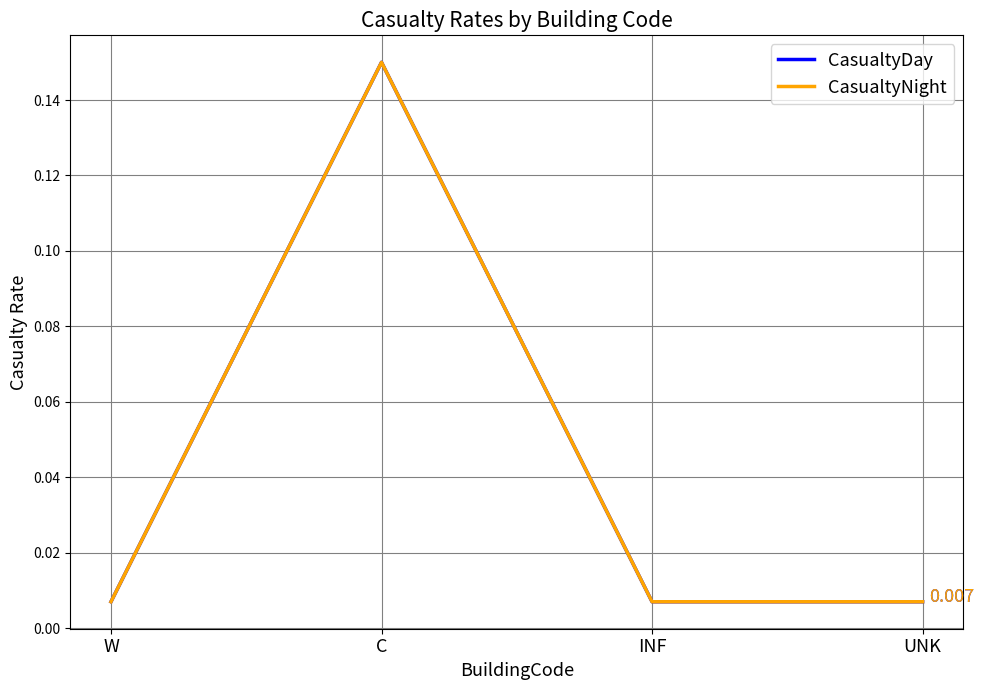

How many lines are shown in the chart?

2